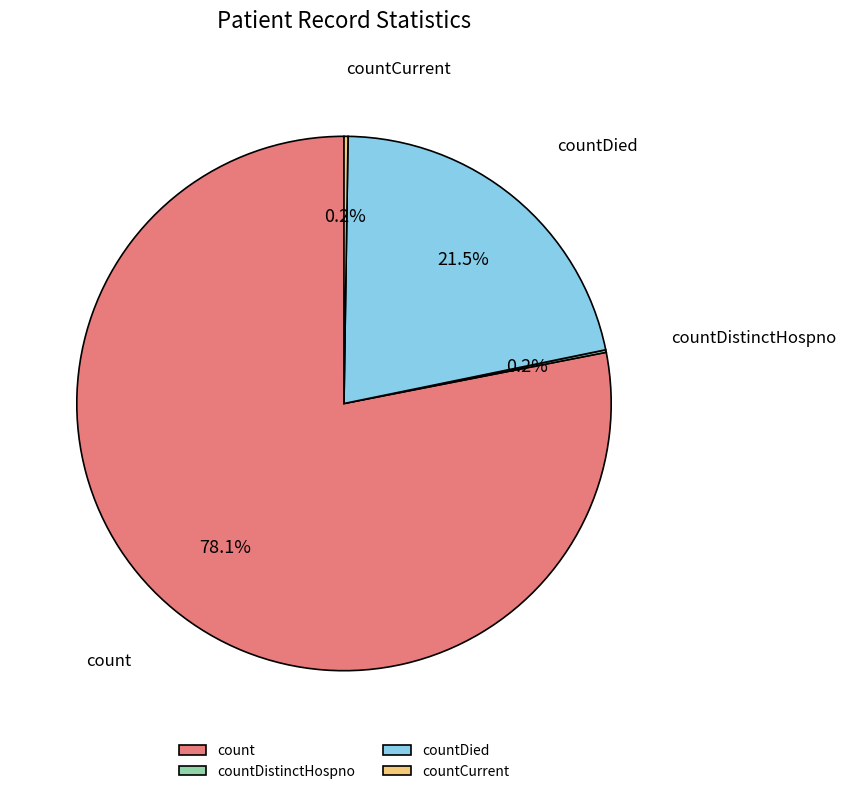

How much of the chart is everything except countDied?

78.5%